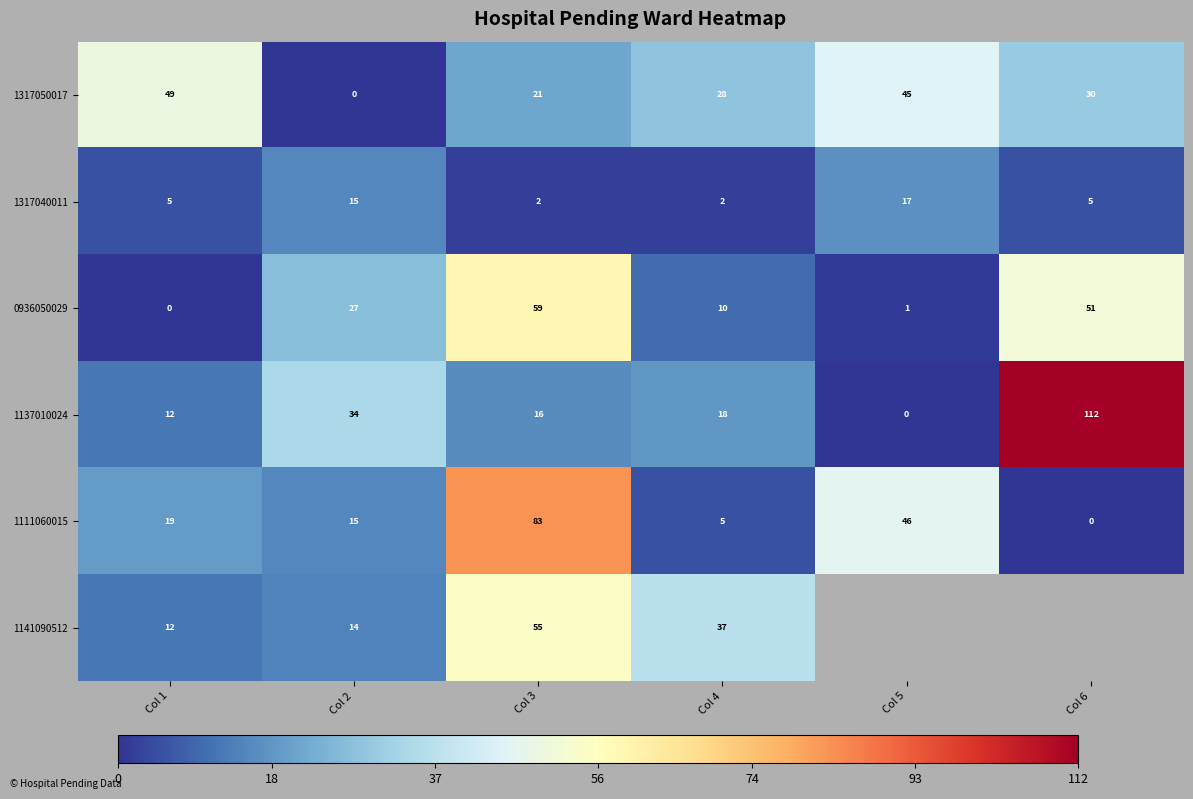

What is the sum of all 0936050029 values?

148